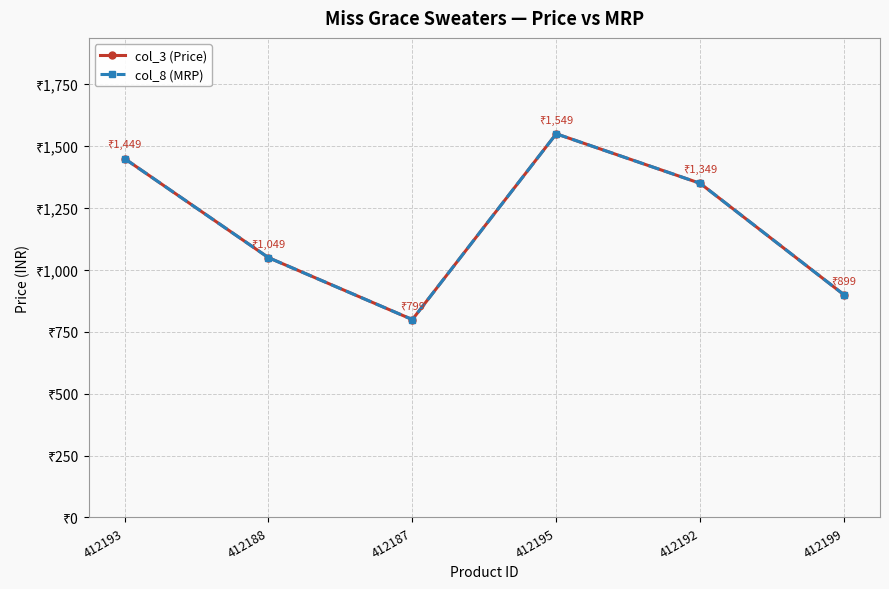

How many interior local peaks does the col_3 (Price) series have?

1